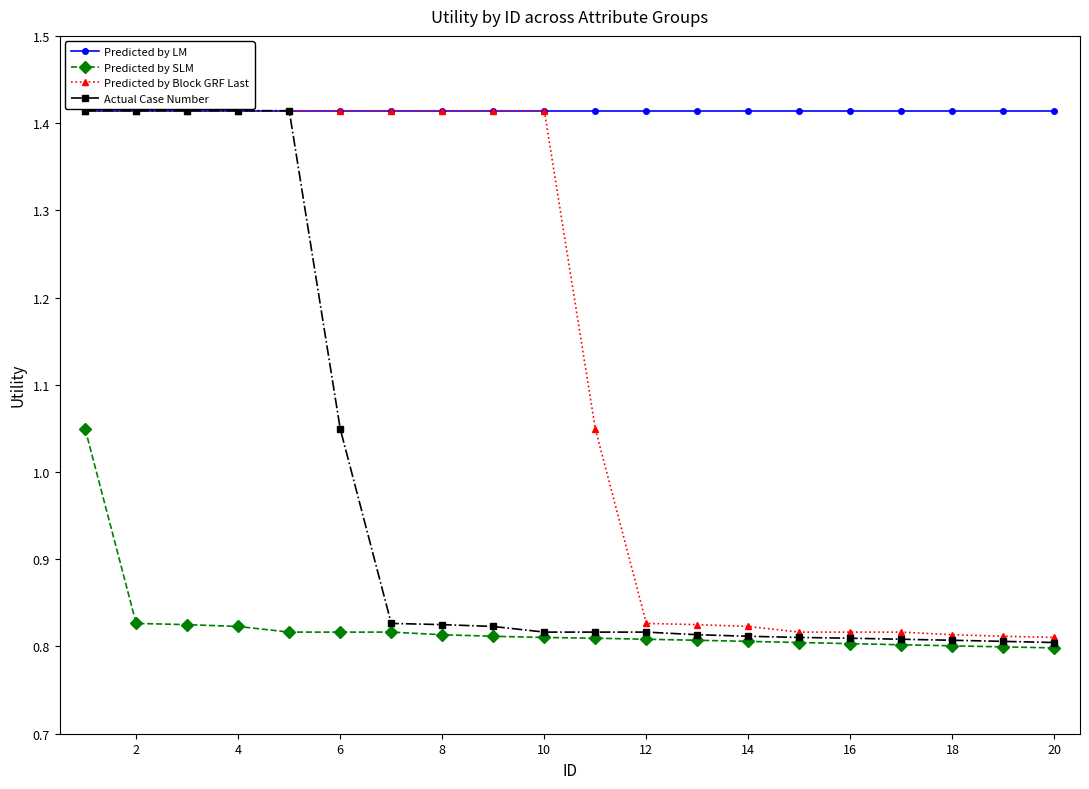

Rank the series by their average value, from highest to lowest.

Predicted by LM, Predicted by Block GRF Last, Actual Case Number, Predicted by SLM